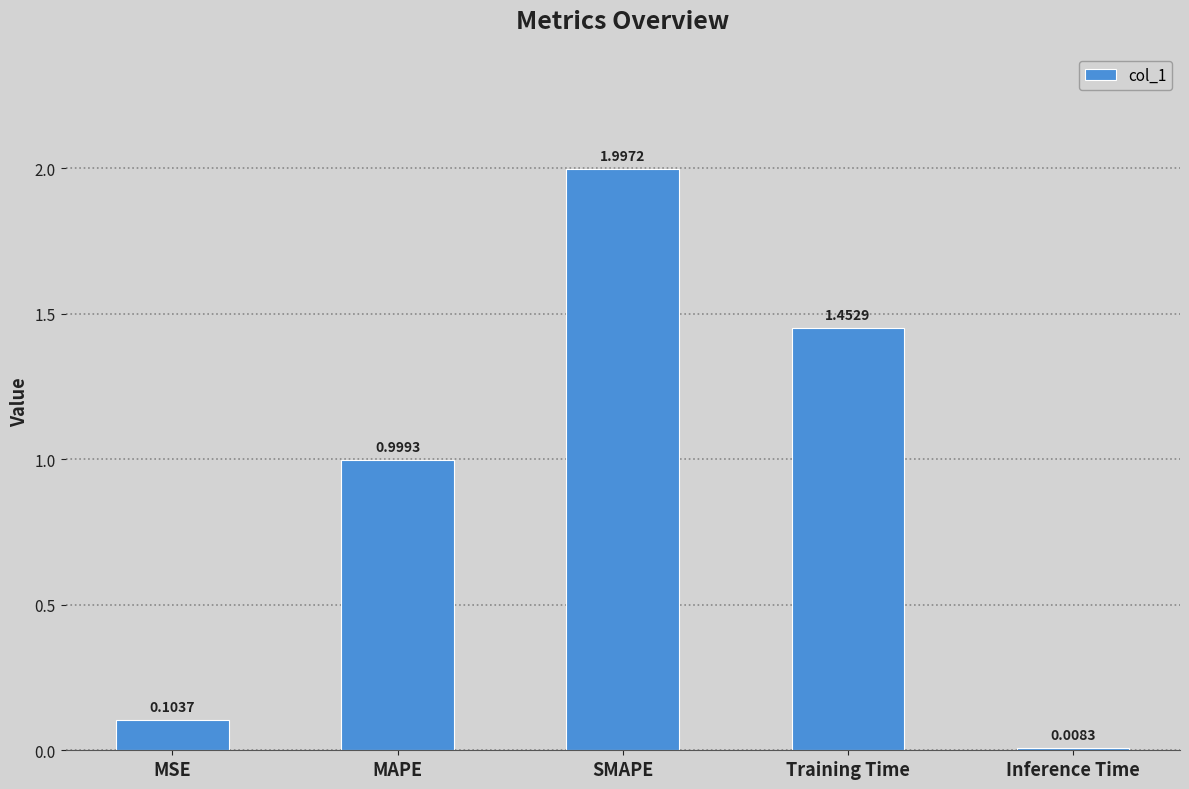

Rank the categories by value from highest to lowest.

SMAPE, Training Time, MAPE, MSE, Inference Time